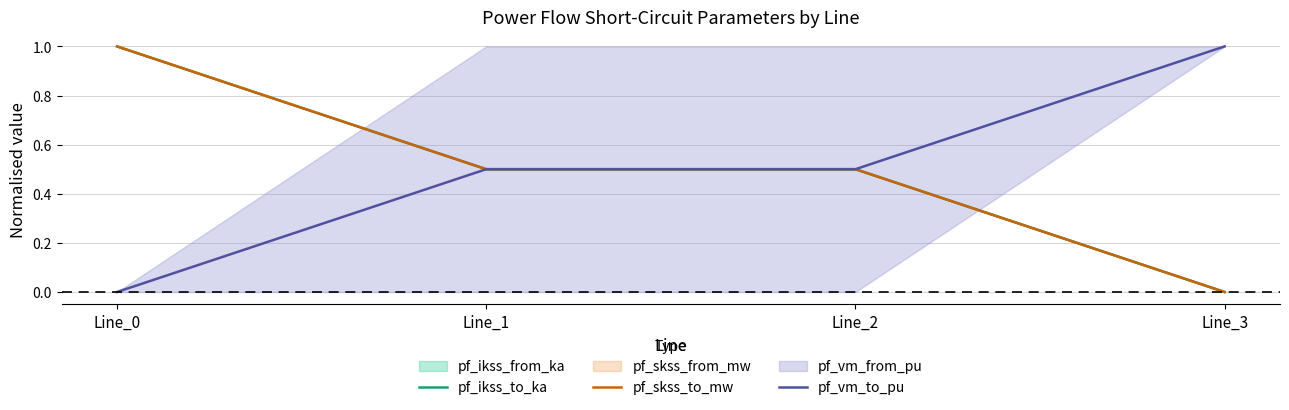

What value does the pf_skss_to_mw series have at Line_1?

0.5